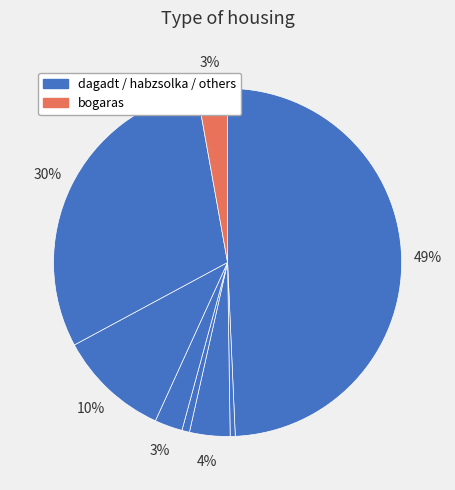

Count the number of slices in the pie.

8